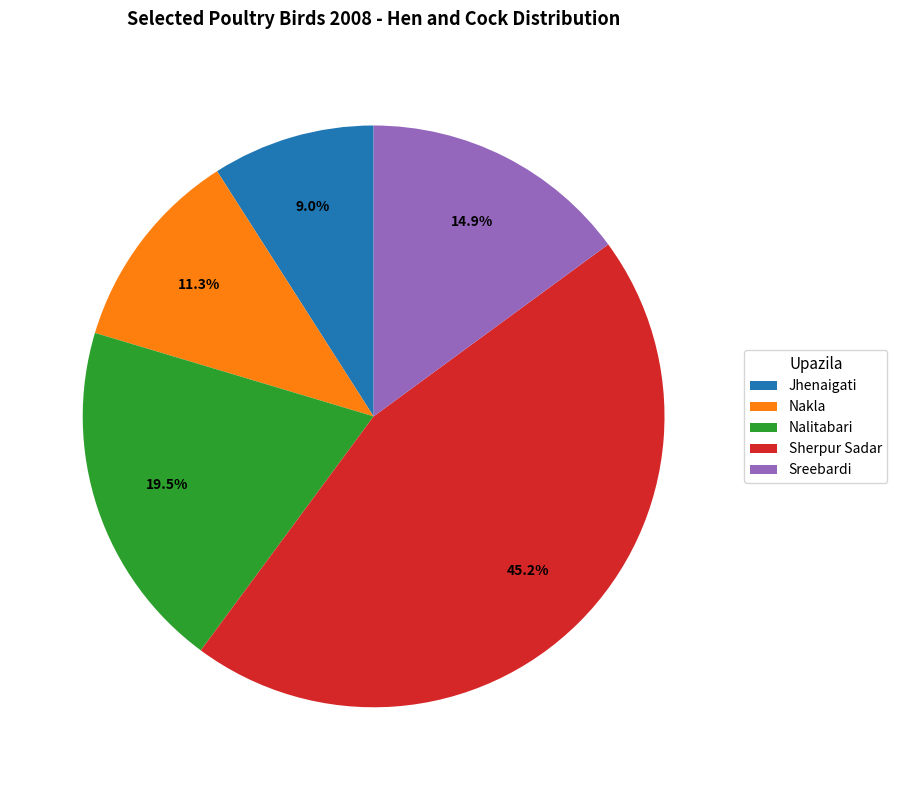

To the nearest percent, what portion does Sherpur Sadar represent?

45%